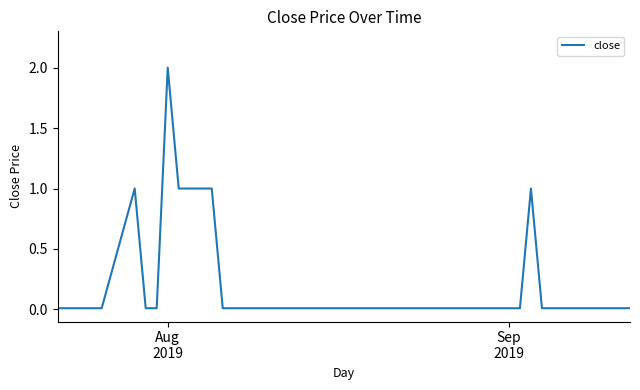

What is the greatest value displayed?

2.0